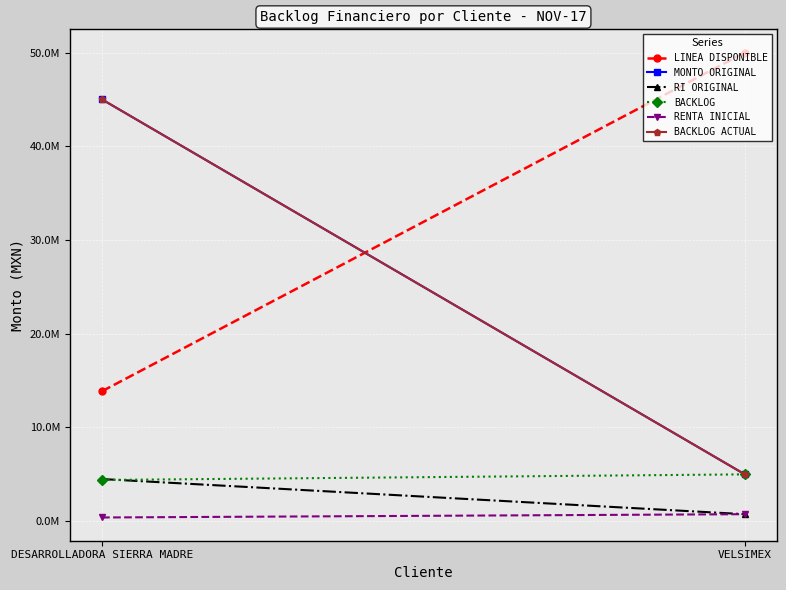

What is the total value across all series at VELSIMEX?

66500000.0